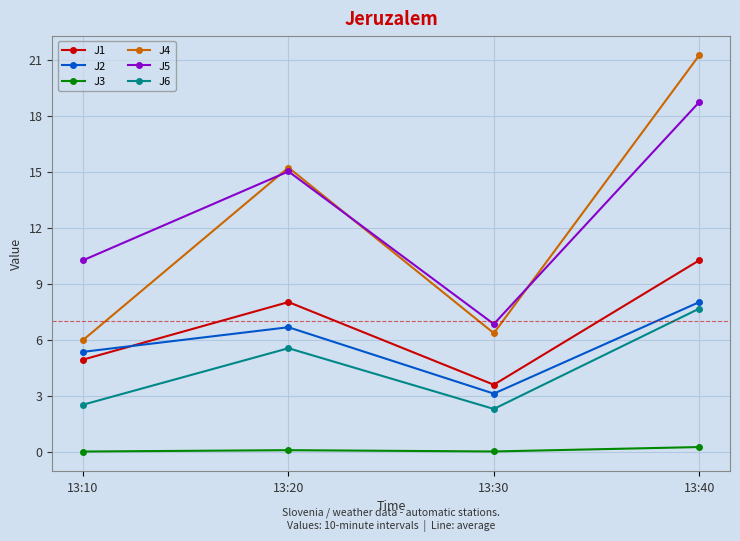

How many data points in J5 are less than 15?

2